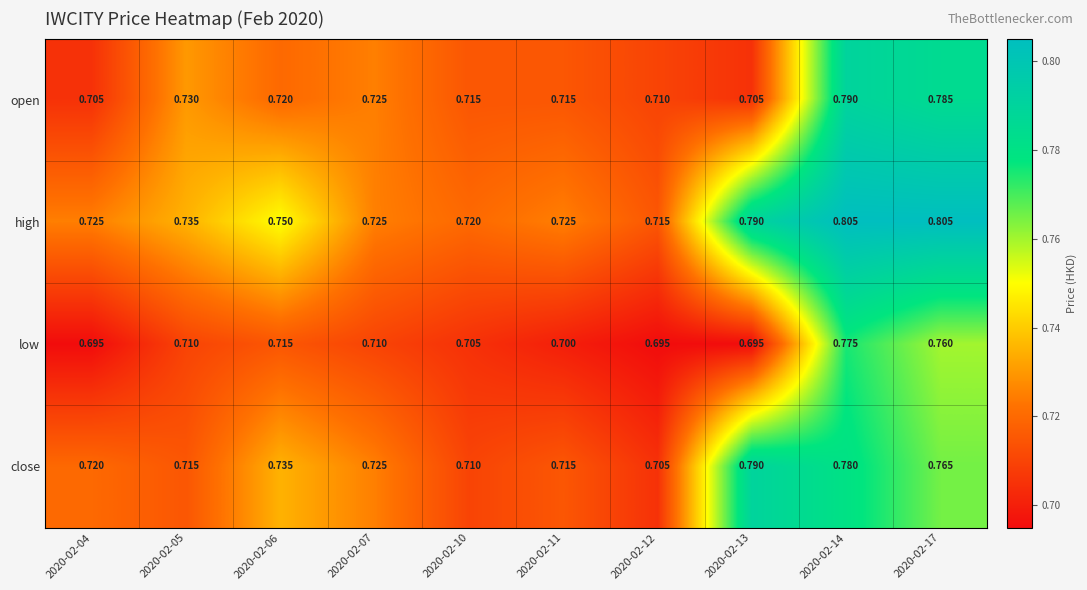

Rank the series at 2020-02-17 from lowest to highest value.

low, close, open, high